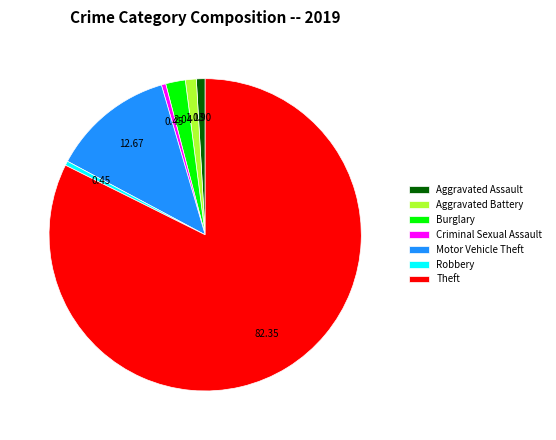

Combined, do Burglary and Robbery account for over 50%?

No